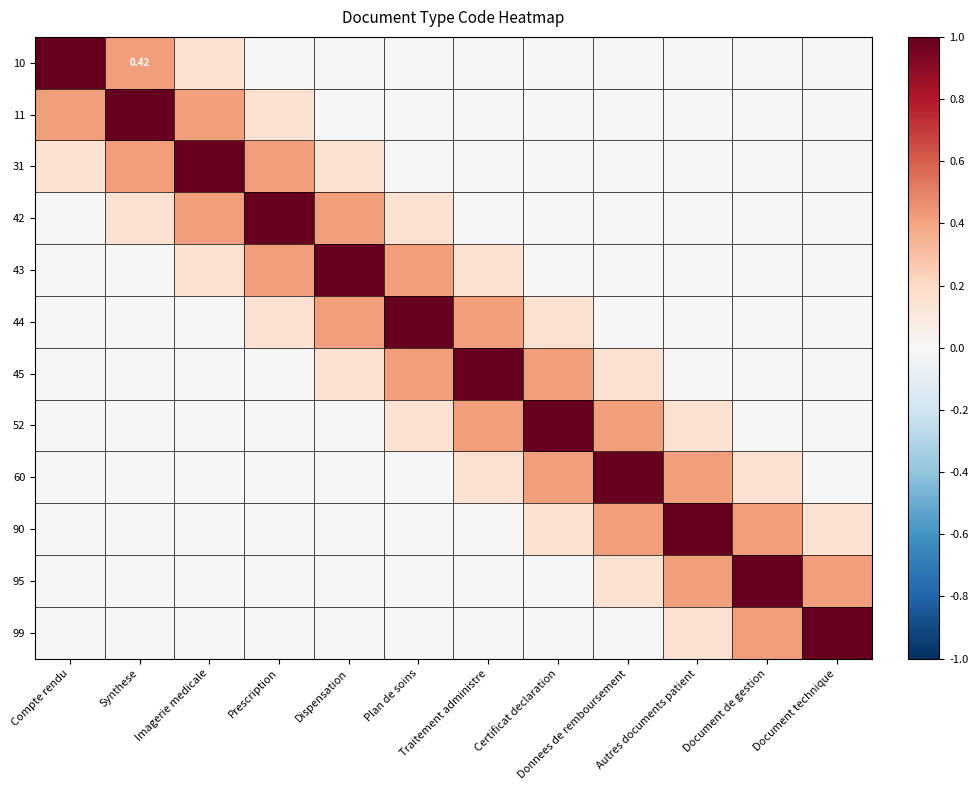

Count the 11 values in the range 0 to 1.

12